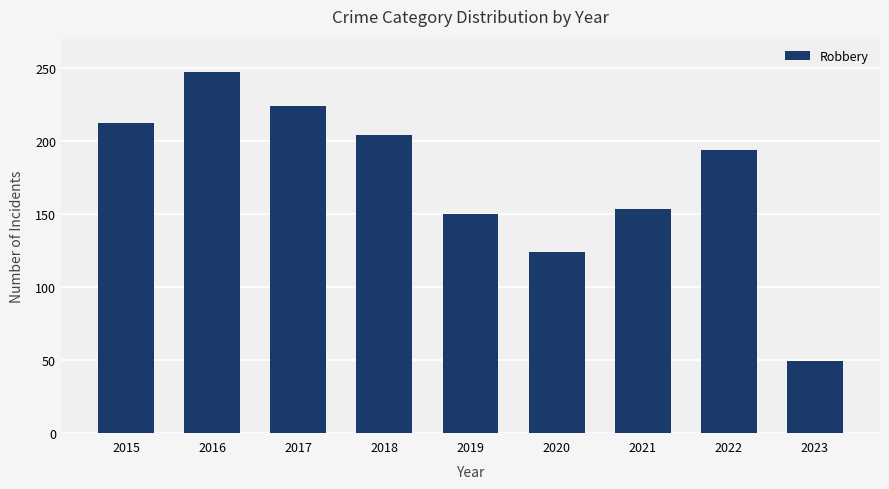

Where is the data nearest to the value 148?

2019